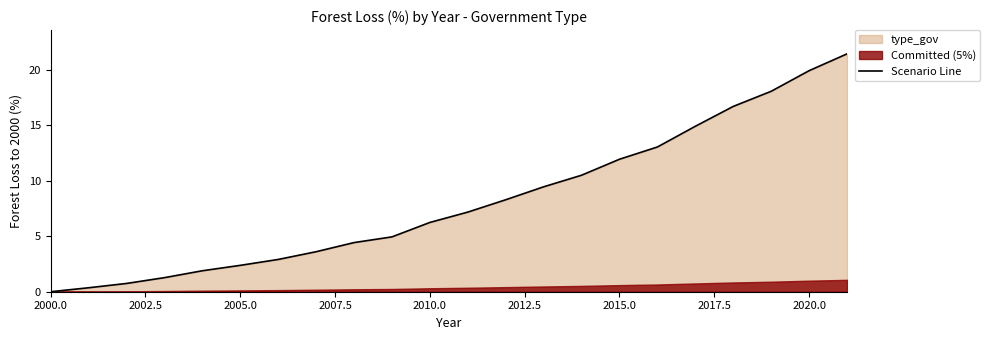

What is the highest value of the Scenario Line series?

21.4